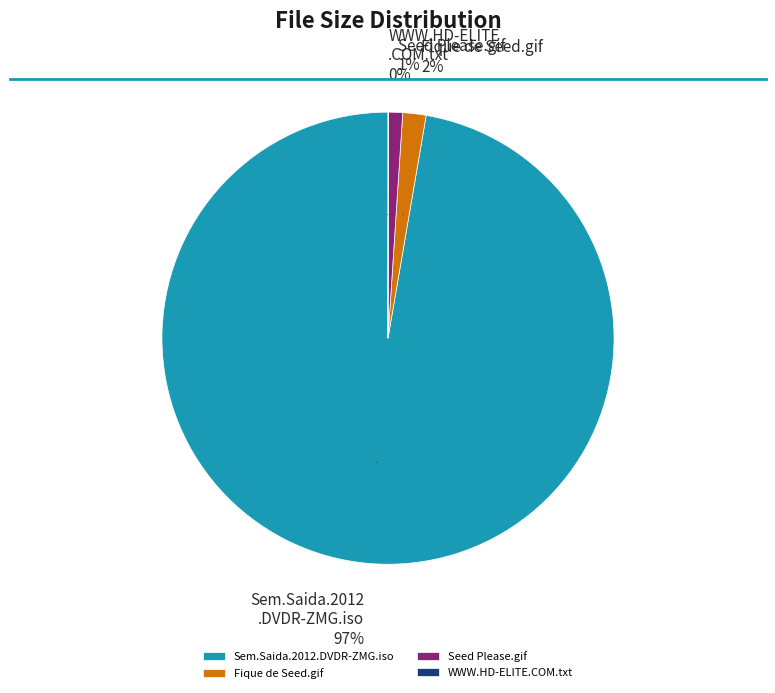

How many slices are in this pie chart?

4